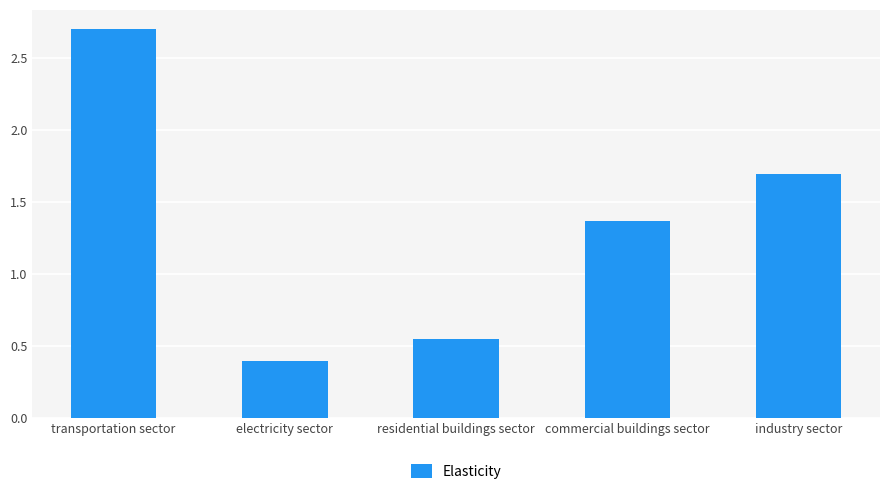

What is the sum of the values at electricity sector and residential buildings sector?

0.9